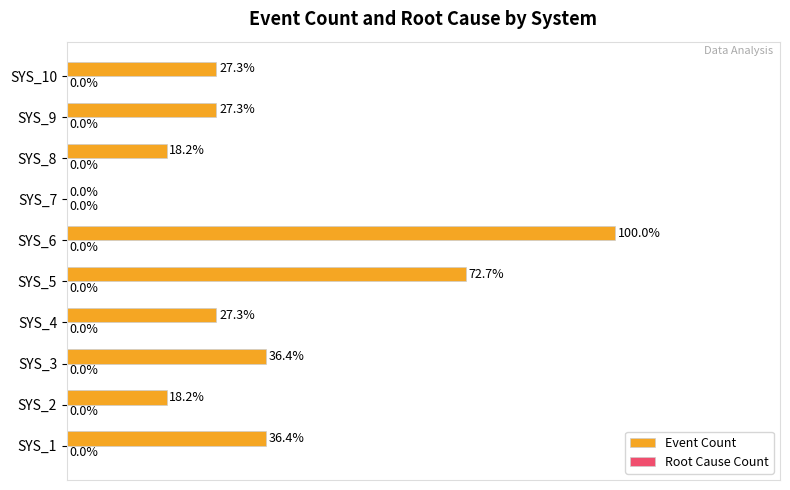

Which category has the highest value across all series?

SYS_6